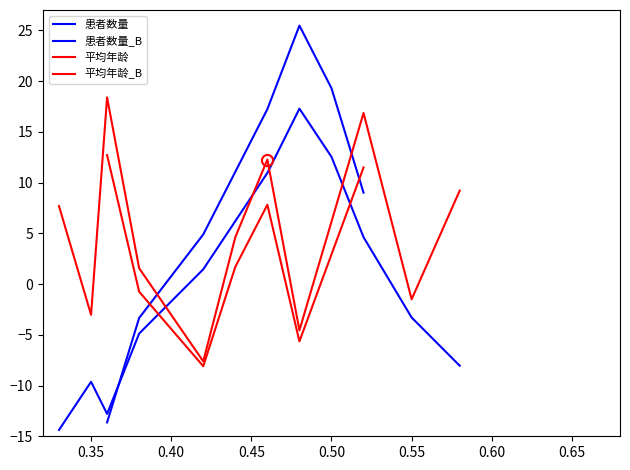

How many positive values does the 患者数量 series have?

6